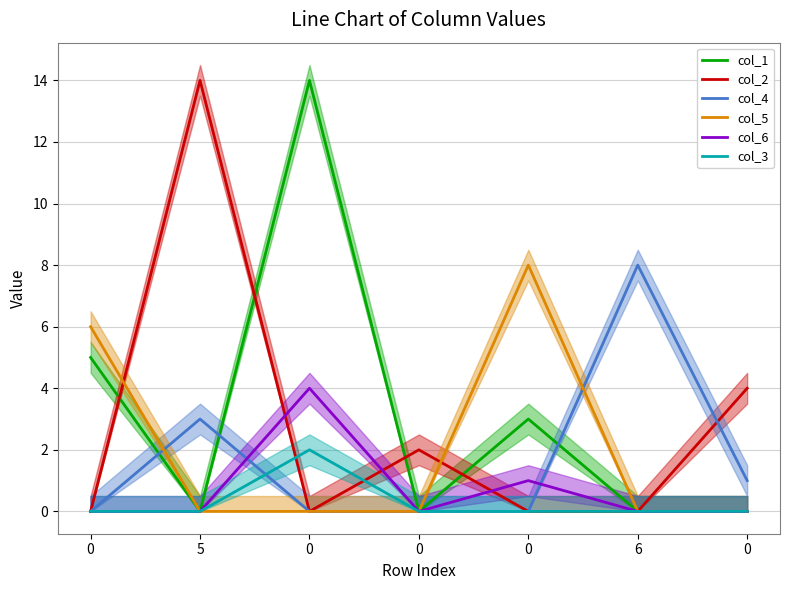

What are all the series names shown in the legend?

col_1, col_2, col_4, col_5, col_6, col_3